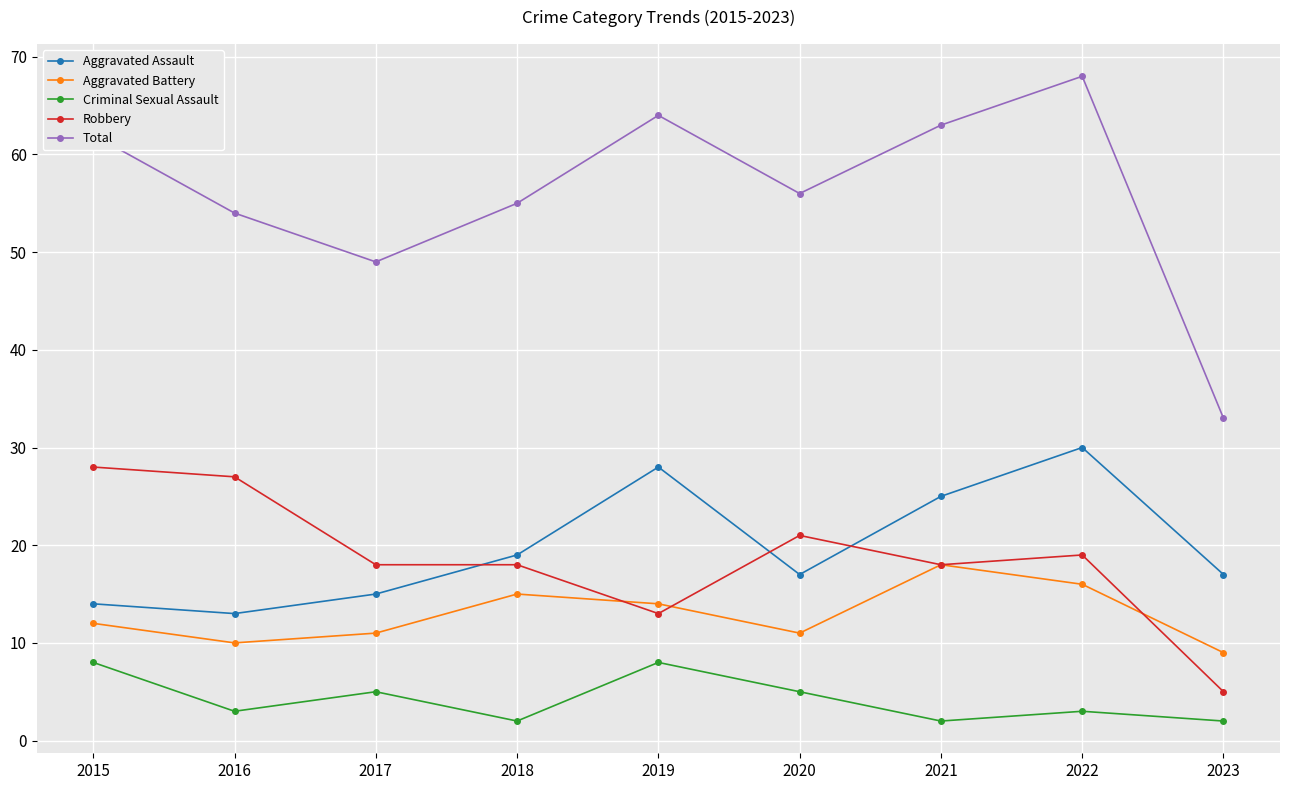

What is the difference between the maximum and second lowest values in the Criminal Sexual Assault series?

6